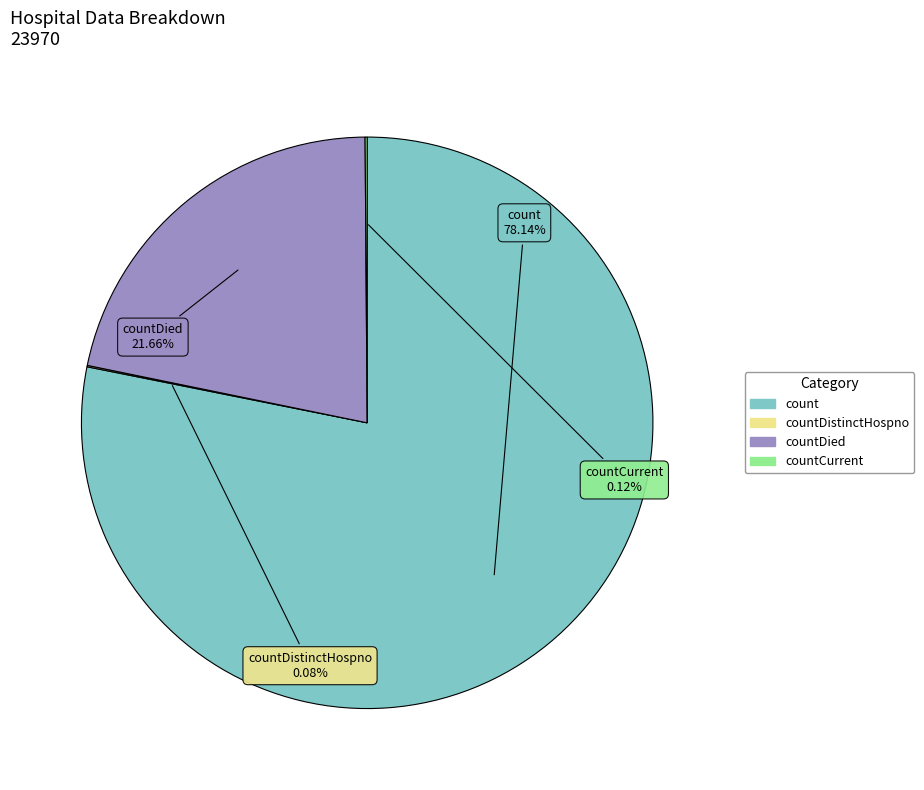

Is there a majority slice in this chart?

Yes